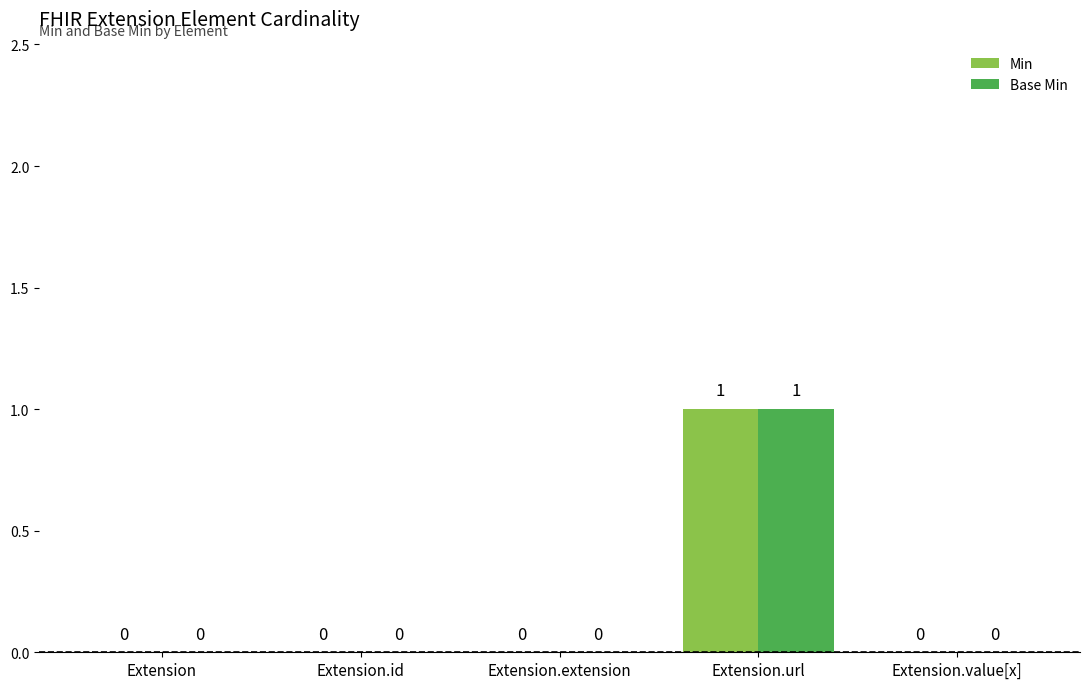

Reading right to left, transcribe all the data shown in this chart.

Min: Extension.value[x]=0	Extension.url=1	Extension.extension=0	Extension.id=0	Extension=0
Base Min: Extension.value[x]=0	Extension.url=1	Extension.extension=0	Extension.id=0	Extension=0